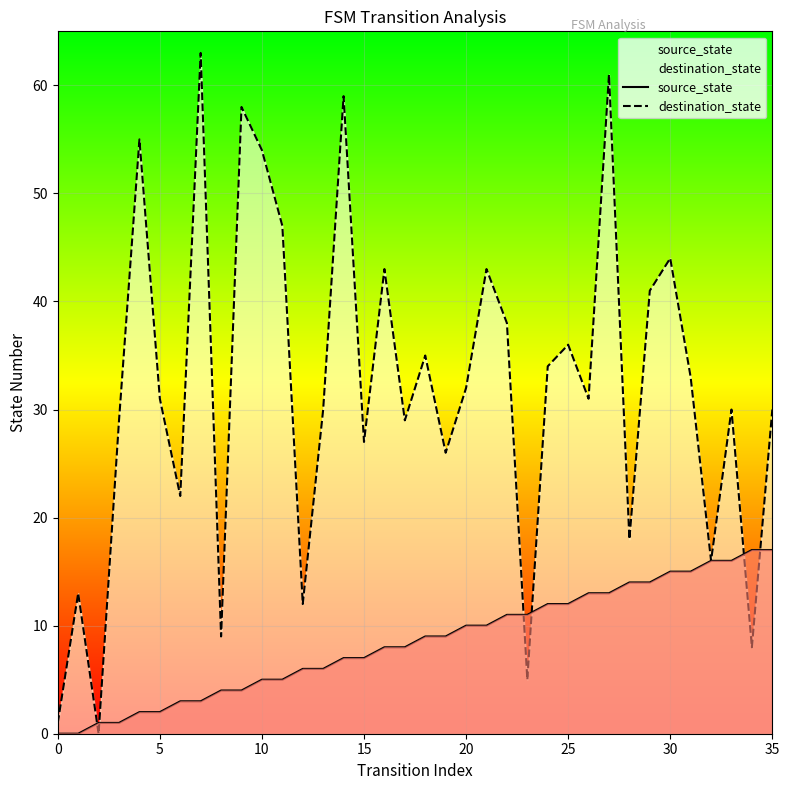

Reading right to left, list all the values displayed in this chart.

source_state: 17	17	16	16	15	15	14	14	13	13	12	12	11	11	10	10	9	9	8	8	7	7	6	6	5	5	4	4	3	3	2	2	1	1	0	0
destination_state: 30	8	30	16	33	44	41	18	61	31	36	34	5	38	43	32	26	35	29	43	27	59	30	12	47	54	58	9	63	22	31	55	29	0	13	1